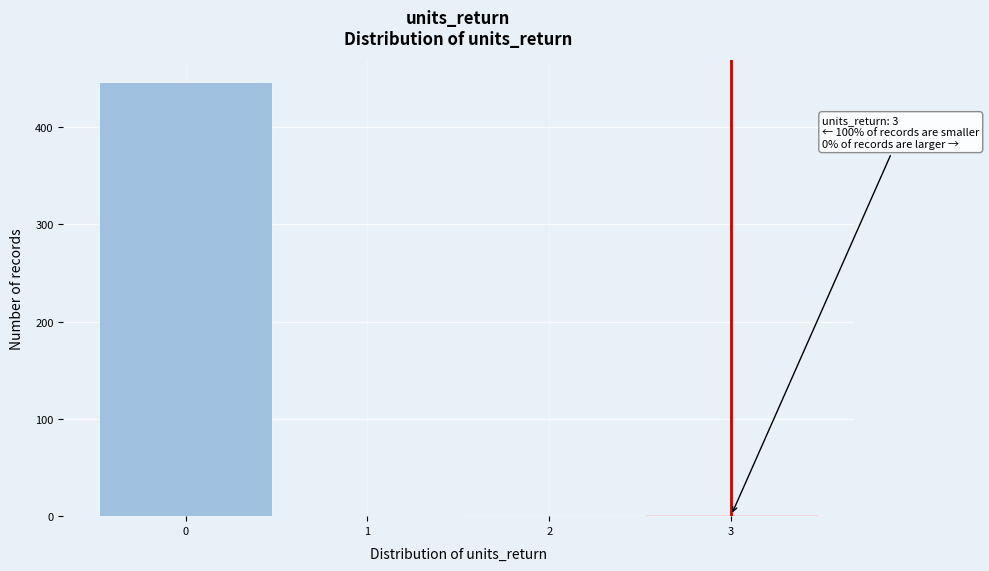

Which range on the x-axis has the tallest bar?

-0.5 to 0.5